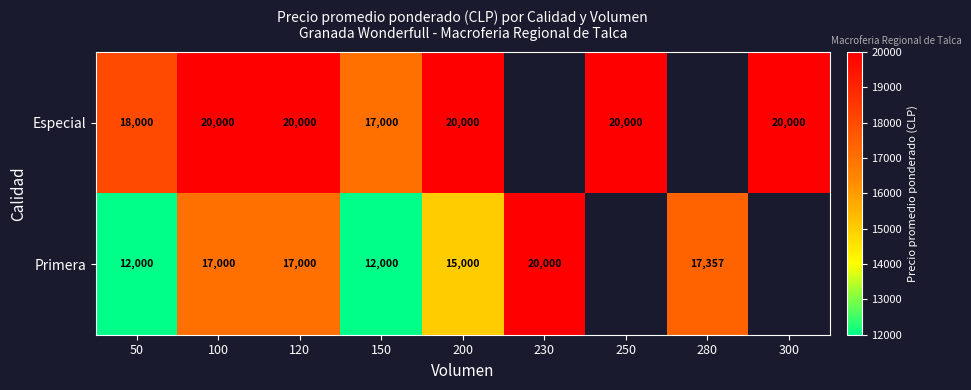

Rank the series at 150 from highest to lowest value.

Especial, Primera